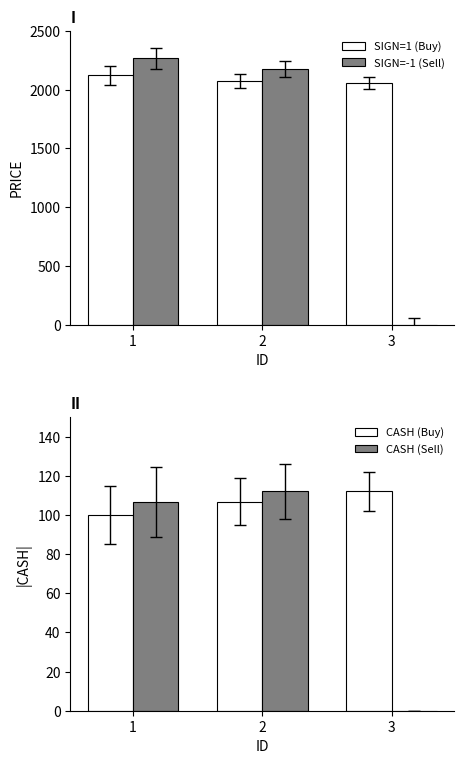

Where does the CASH (Buy) series first go above 106?

2